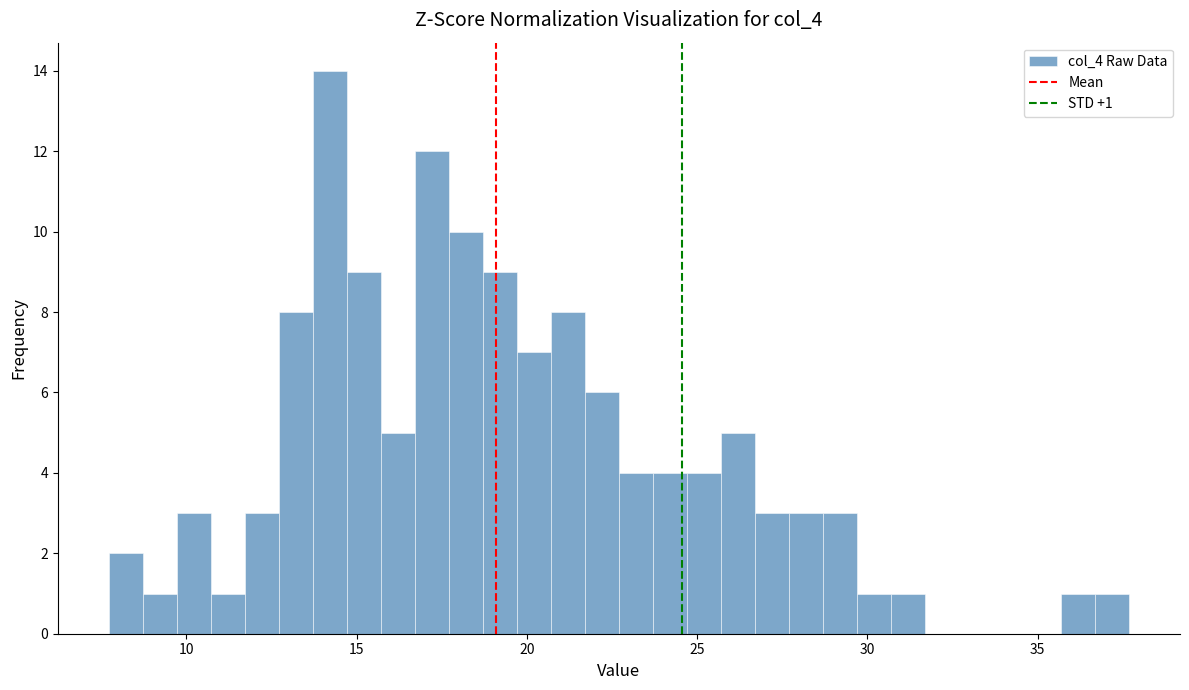

Read against the x-axis, roughly where is the centre of the tallest bar?

14.0